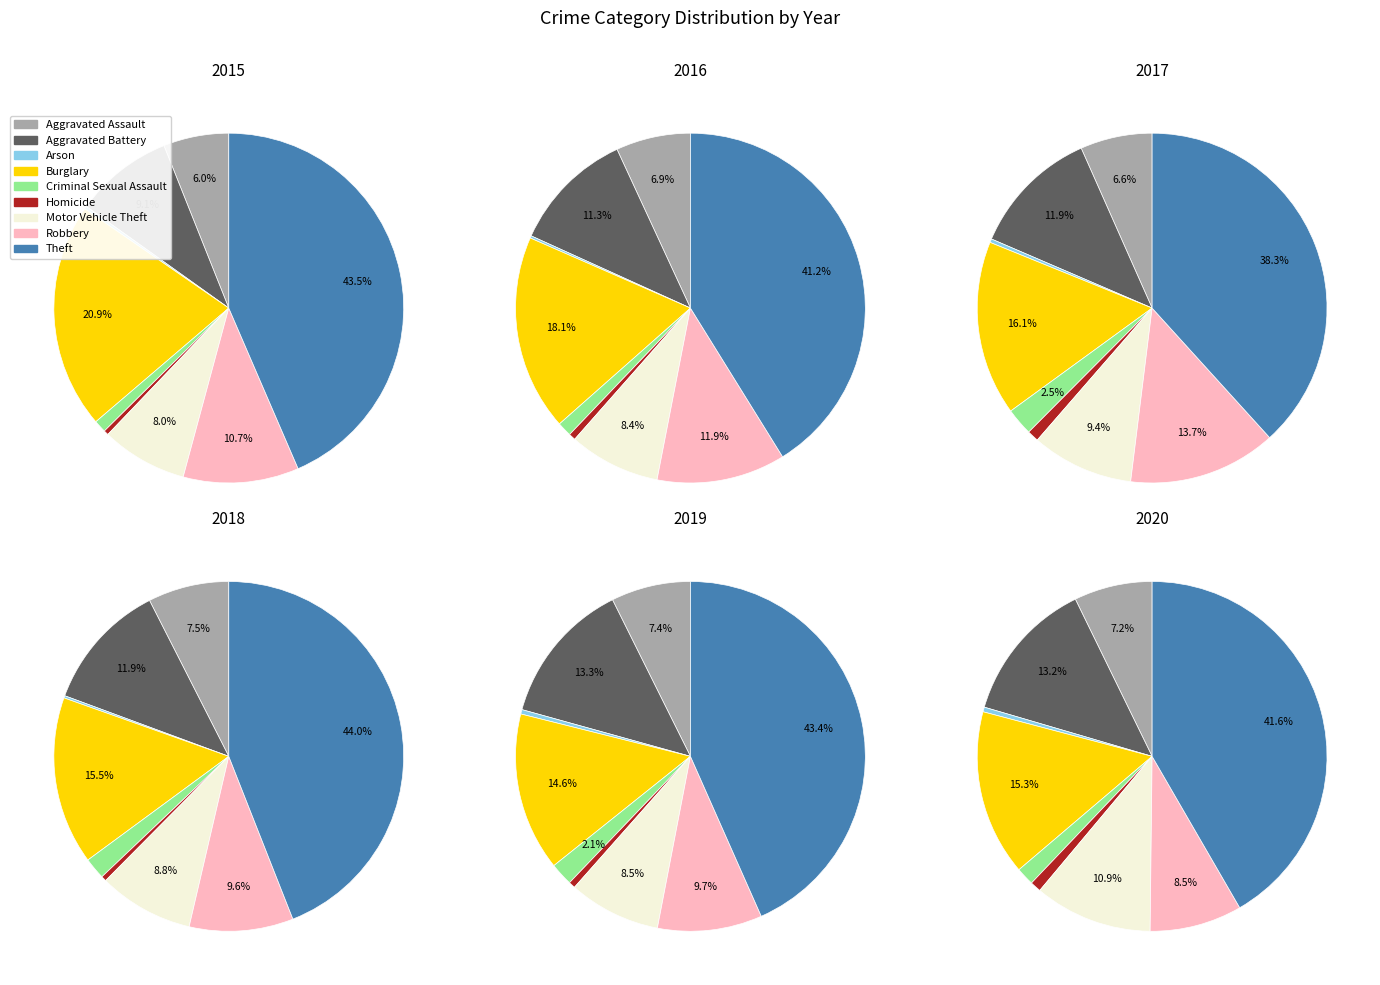

Which has a higher value, Homicide or Theft?

Theft